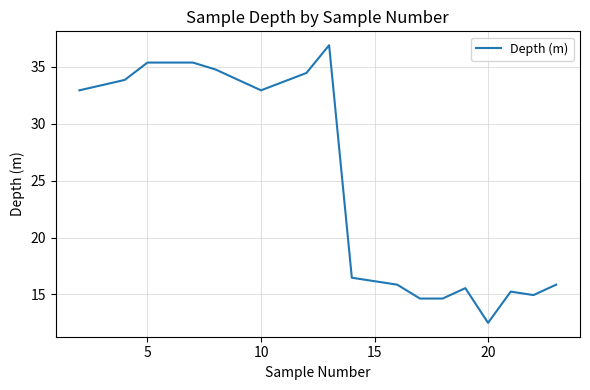

Count the number of data series in this chart.

1